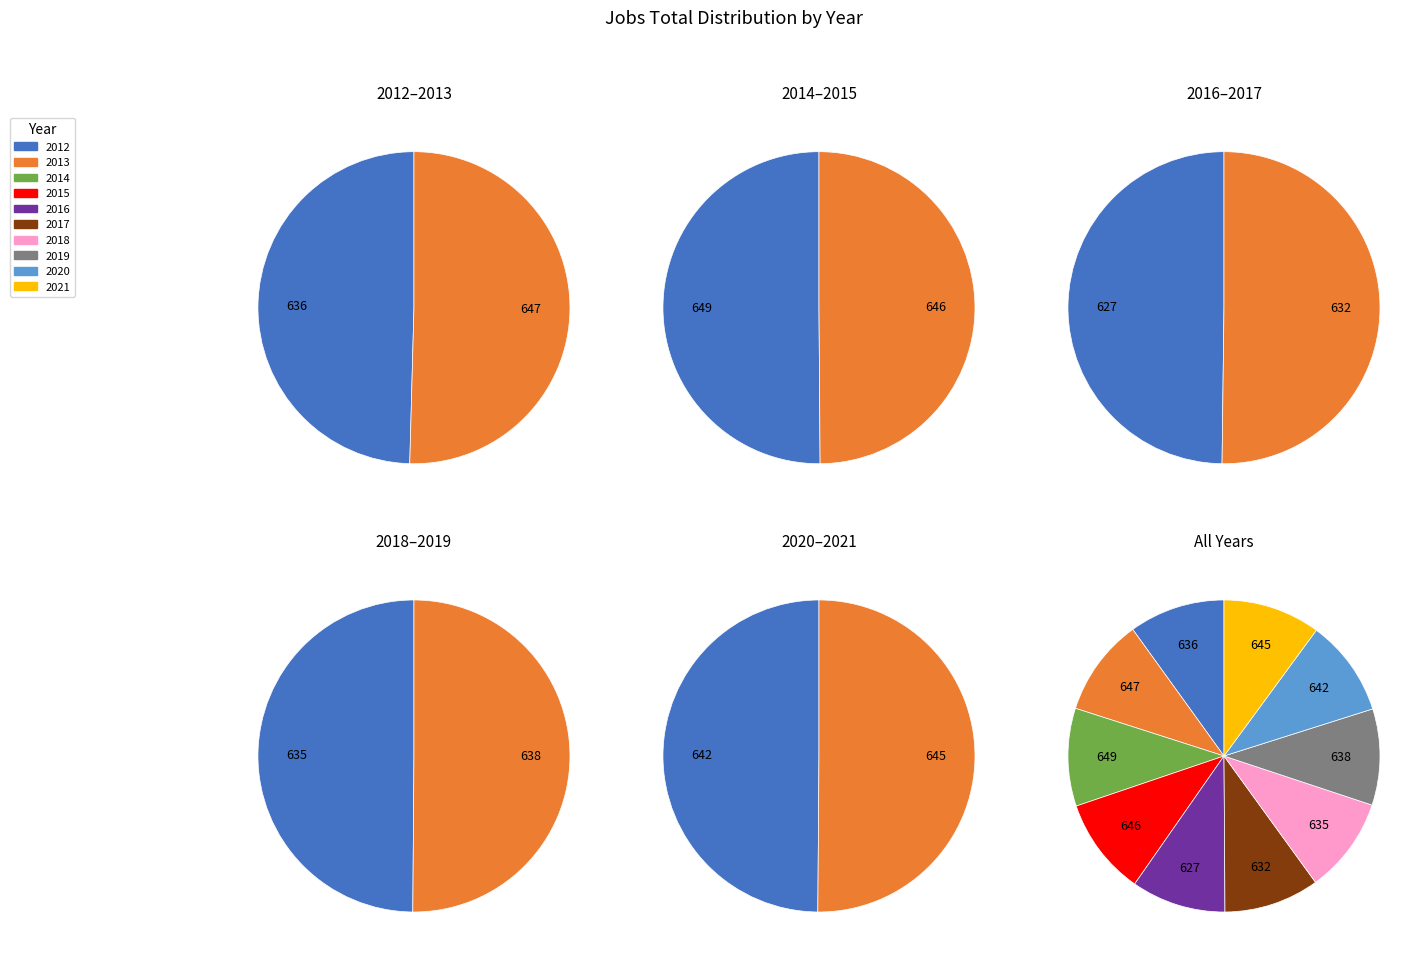

What percentage is the 2017 slice, to the nearest percent?

10%